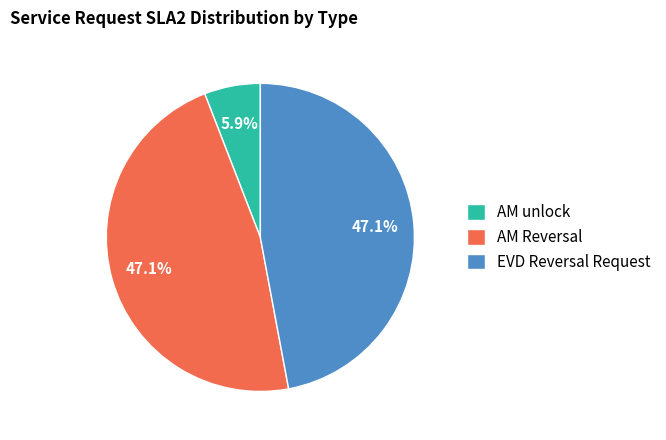

To the nearest percent, what is the average slice percentage?

33%